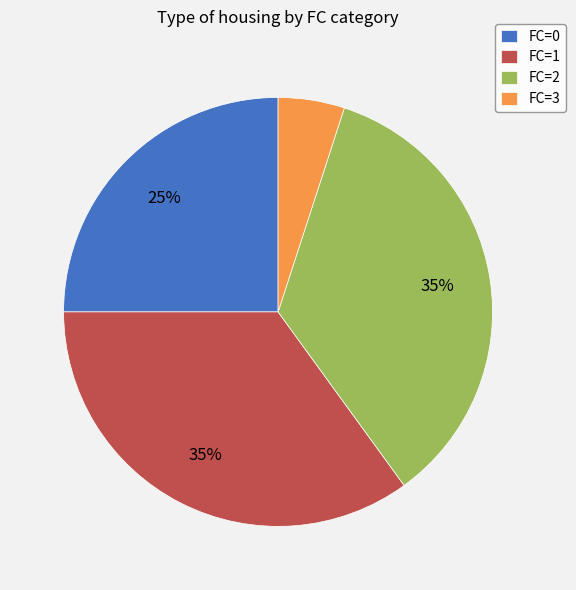

Combined, do FC=0 and FC=2 account for over 50%?

Yes